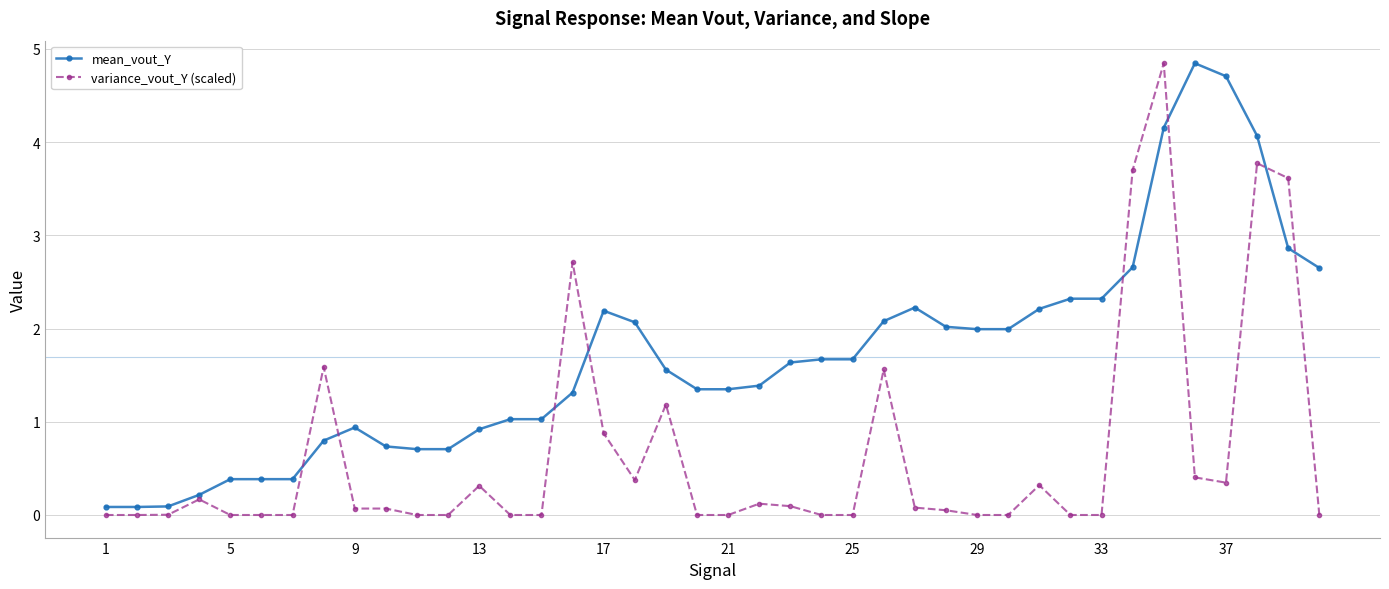

True or false: variance_vout_Y (scaled) and mean_vout_Y intersect in this chart.

True